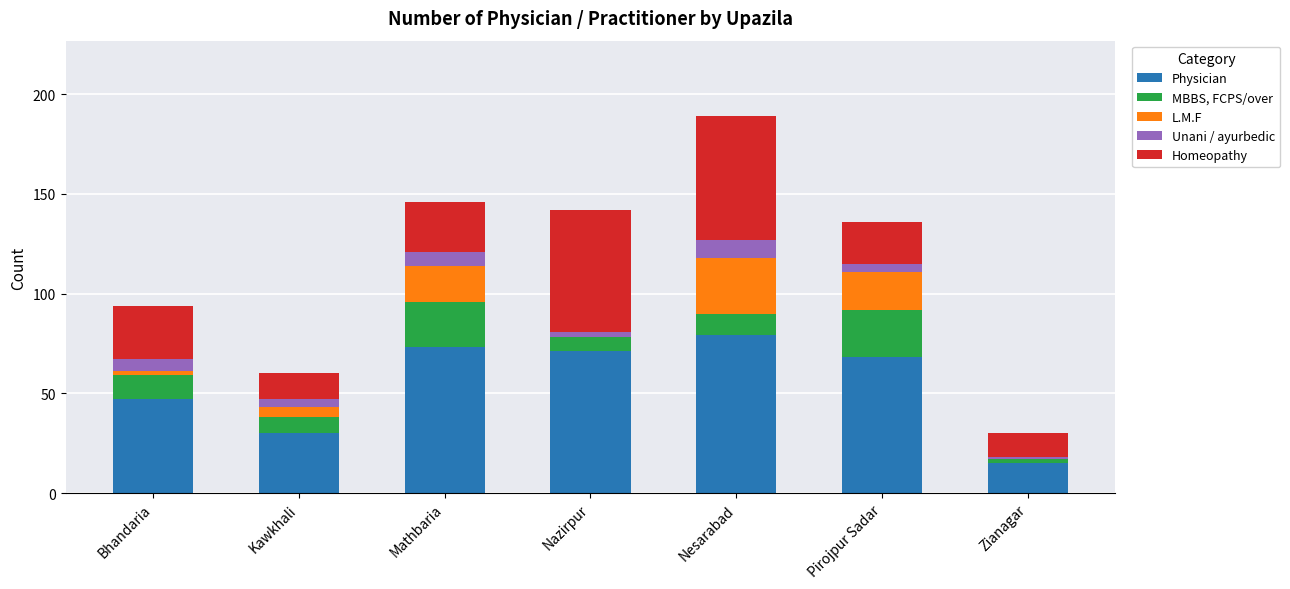

At which category is the sum across all series the highest?

Nesarabad